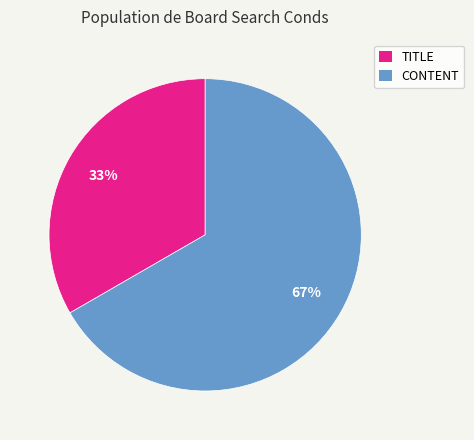

The TITLE slice represents 24% of the pie. True or false?

False